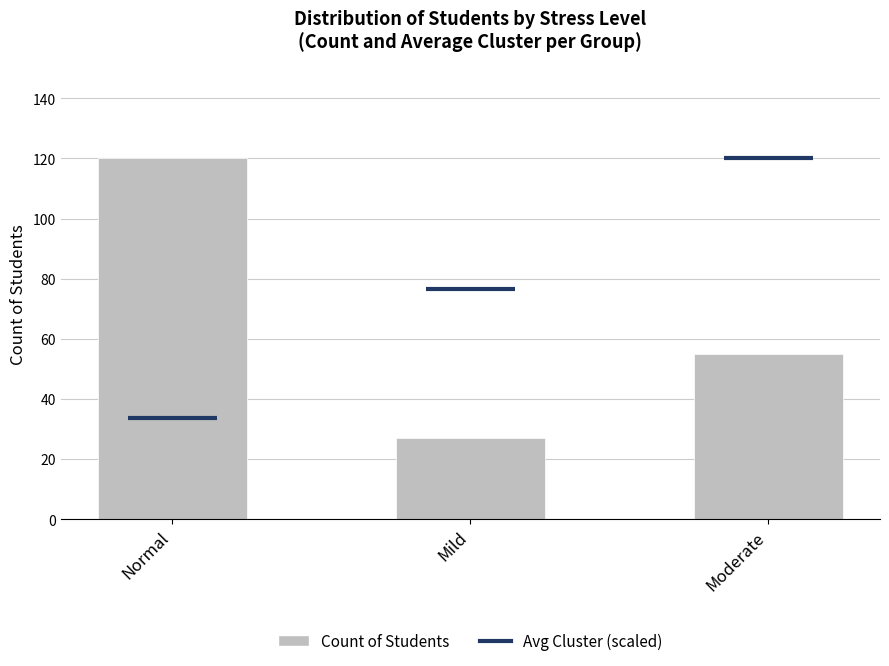

What is the change in value from Normal to Mild?

-93